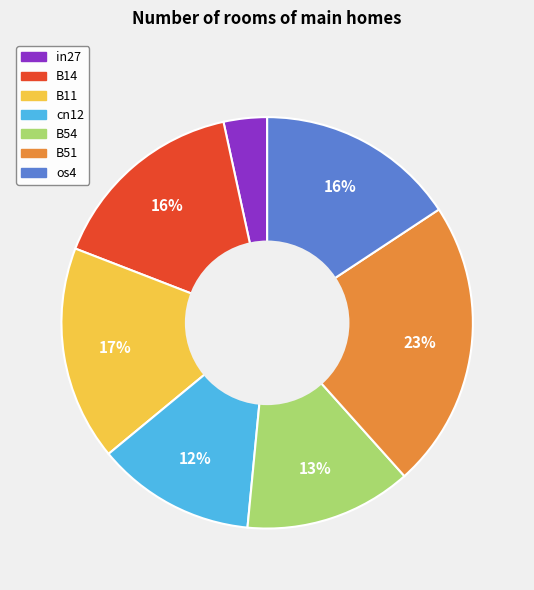

Is there a majority slice in this chart?

No